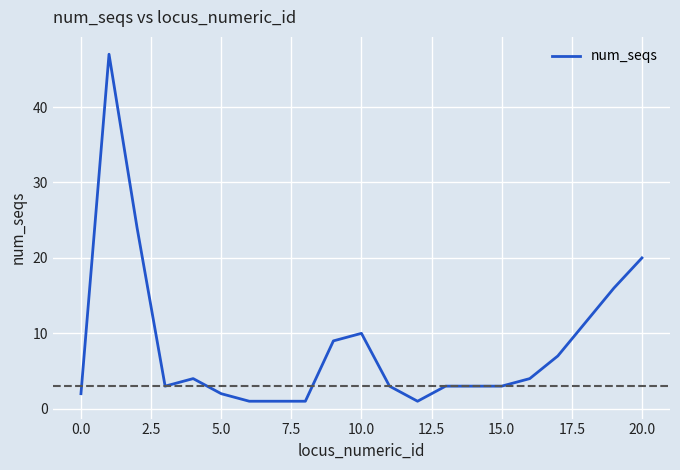

What is the greatest value displayed?

47